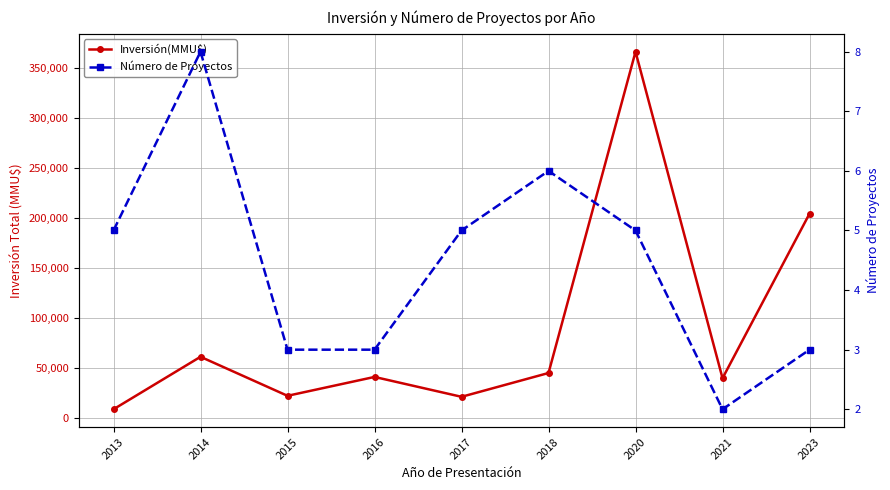

Where is Número de Proyectos nearest to the value 5?

2013